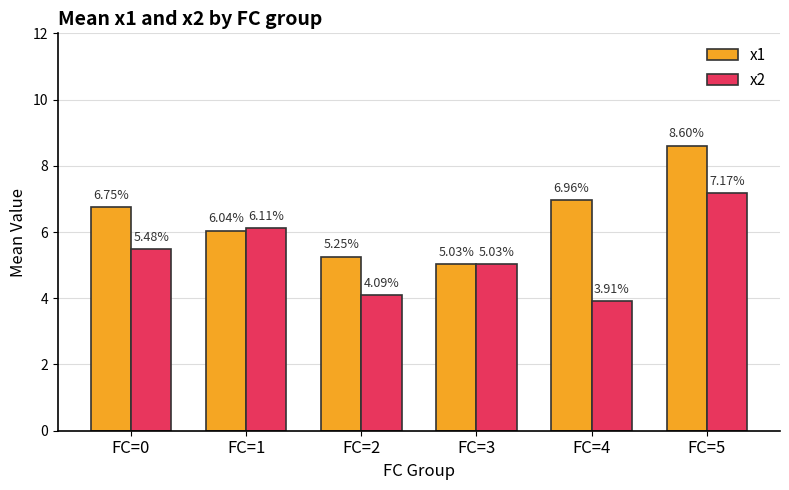

How many categories are shown in the chart?

6